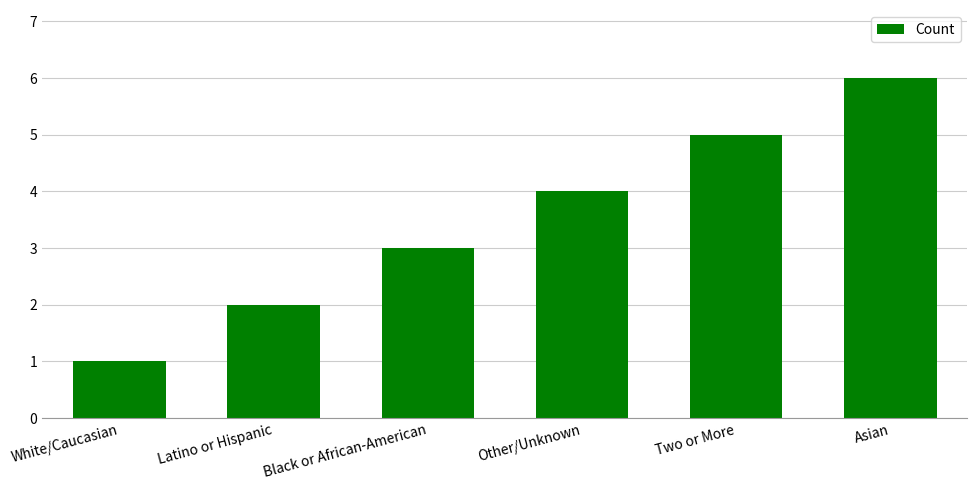

Read the value at Two or More.

5